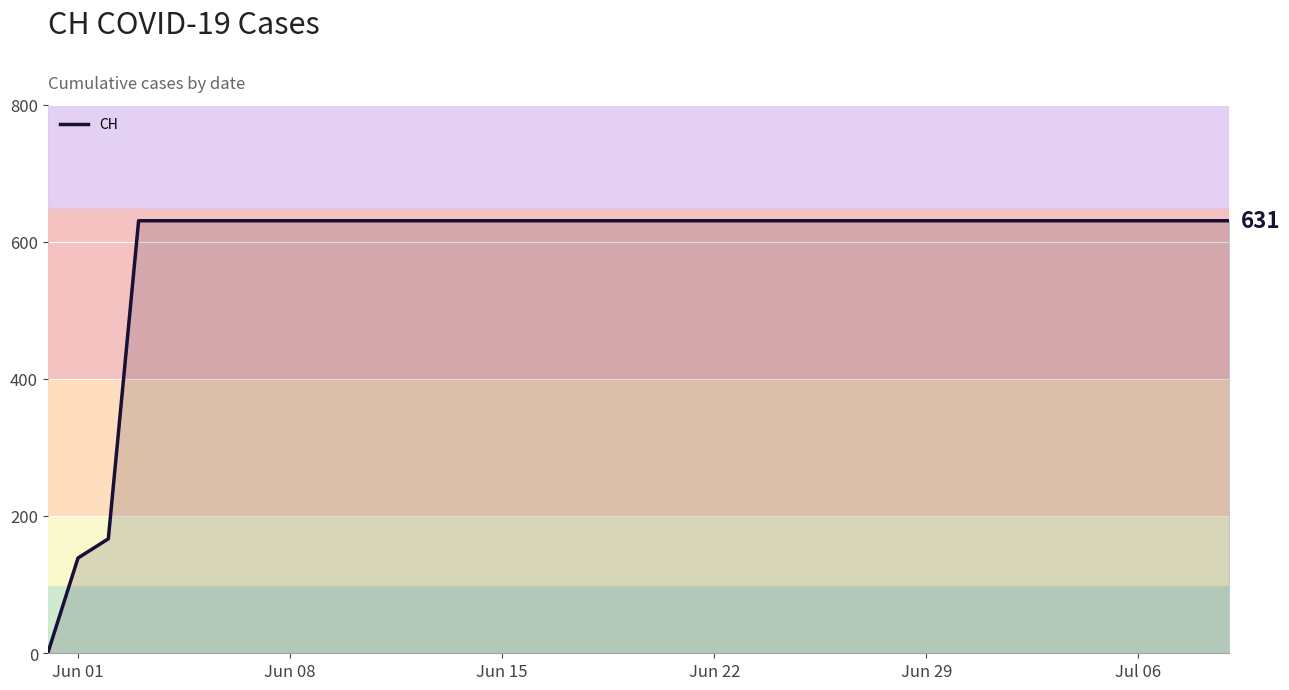

What is the difference between the maximum and minimum values?

631